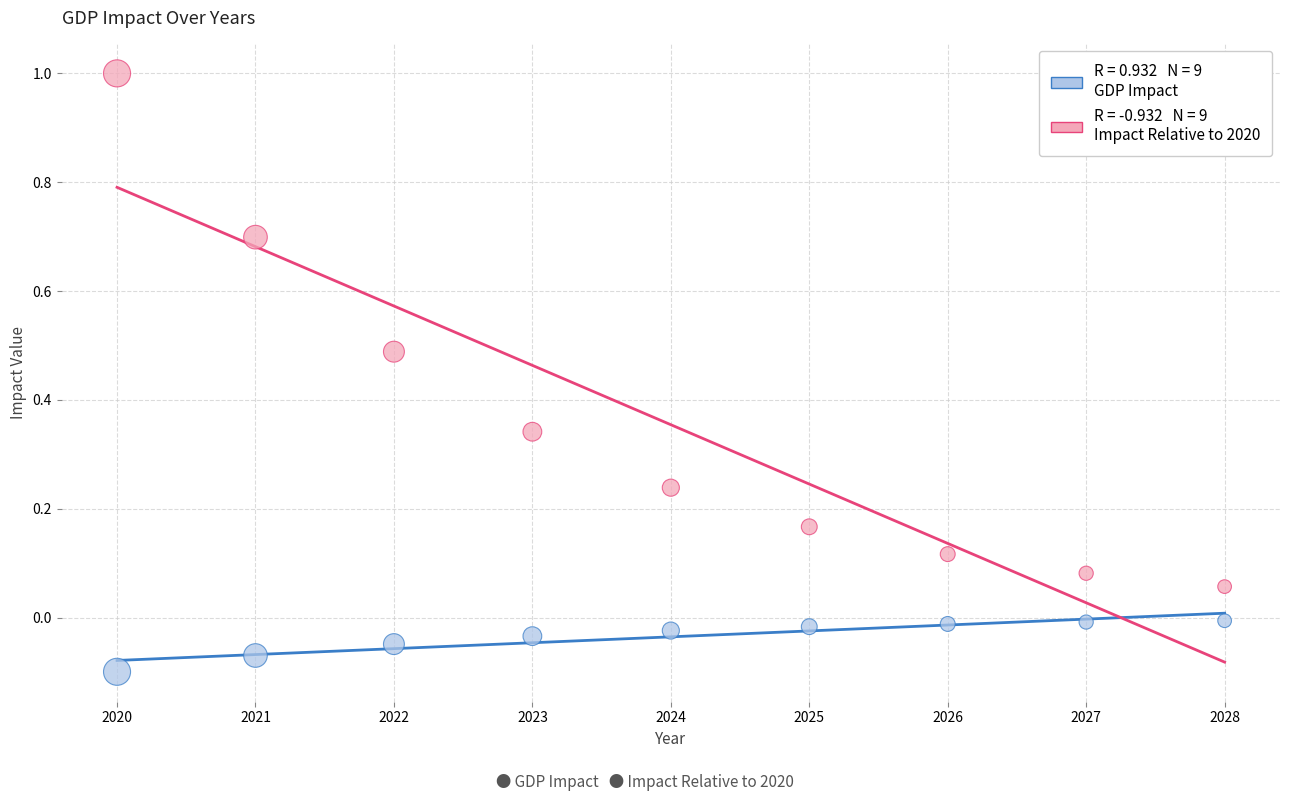

Across all data points, what is the range of X values (max minus min)?

8.0